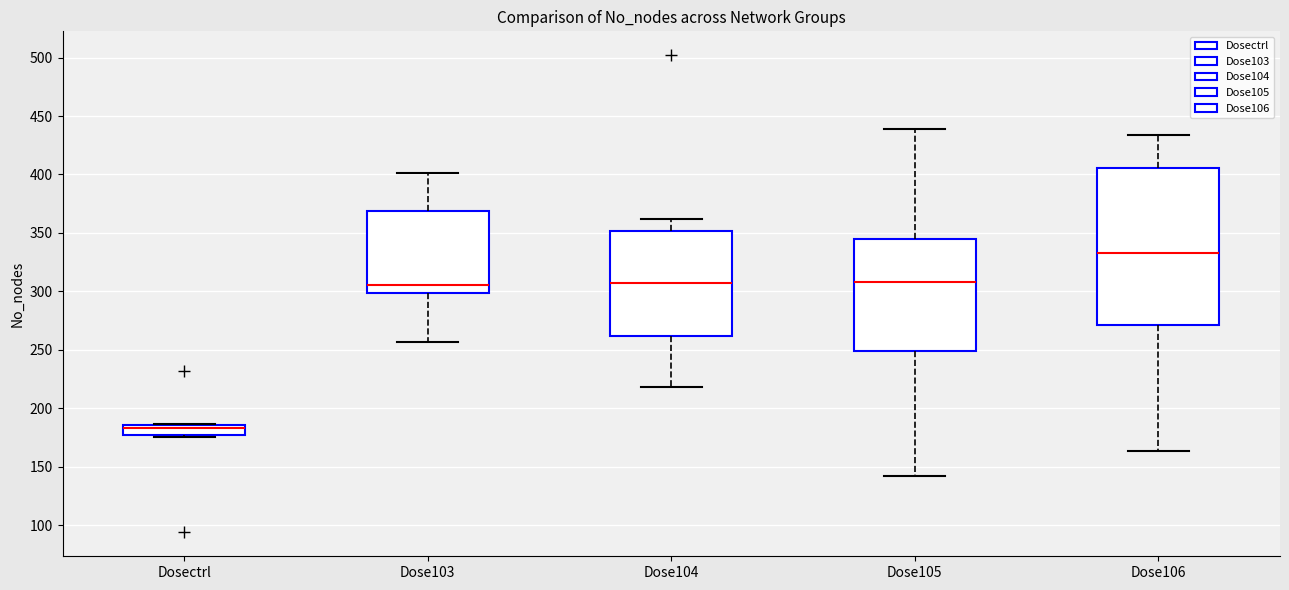

Which box has the highest median line?

Dose106